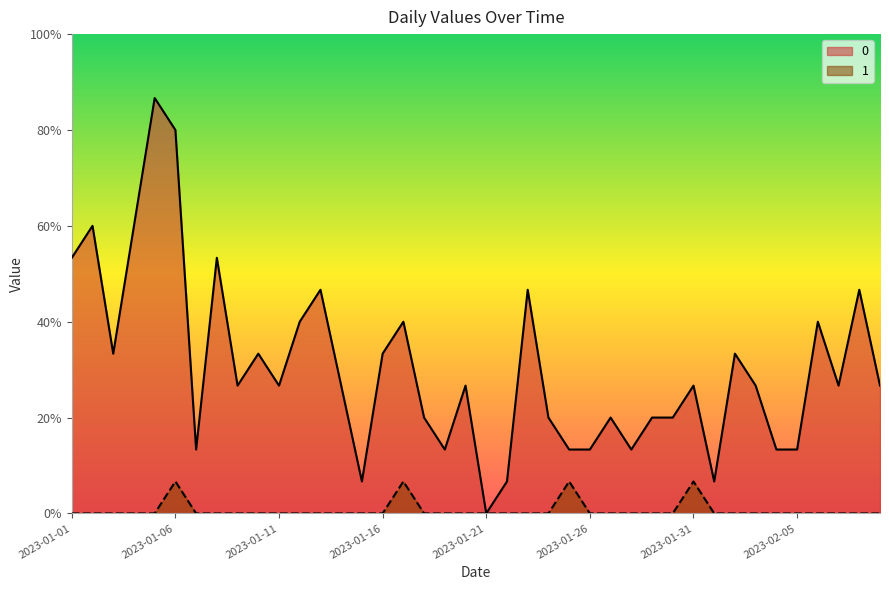

What are all the series names shown in the legend?

0, 1